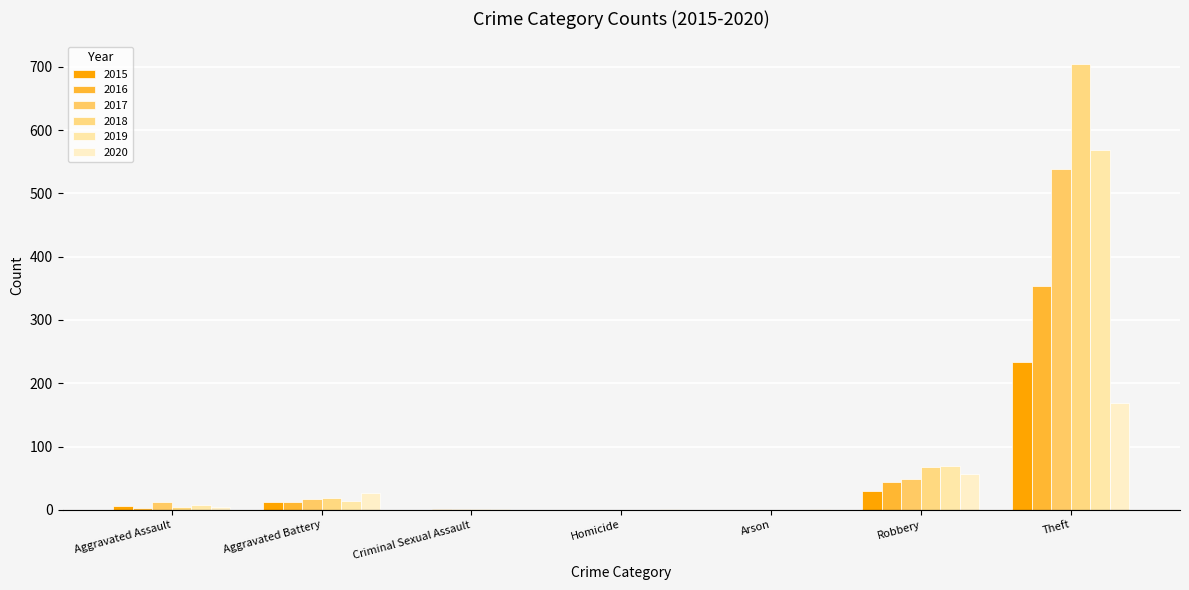

The 2019 series shows 6 at Aggravated Battery. True or false?

False